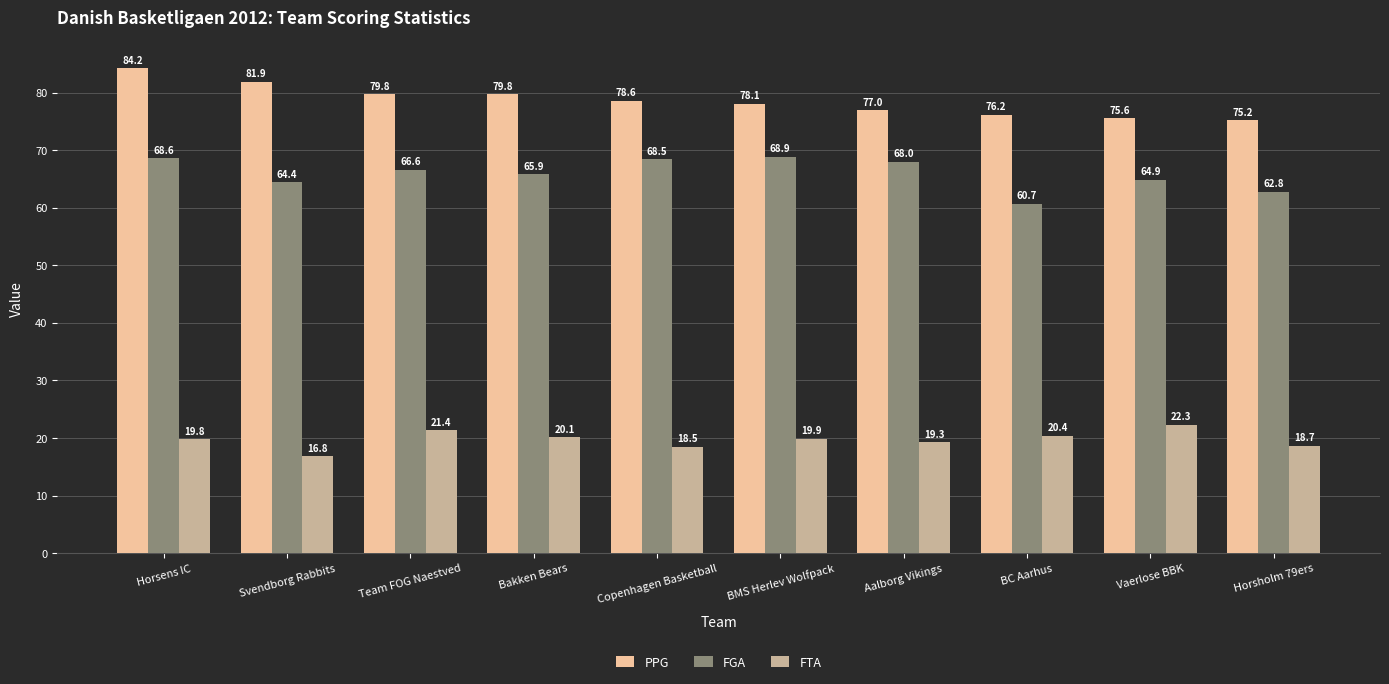

Between Bakken Bears and Horsholm 79ers, which series saw the biggest shift?

PPG